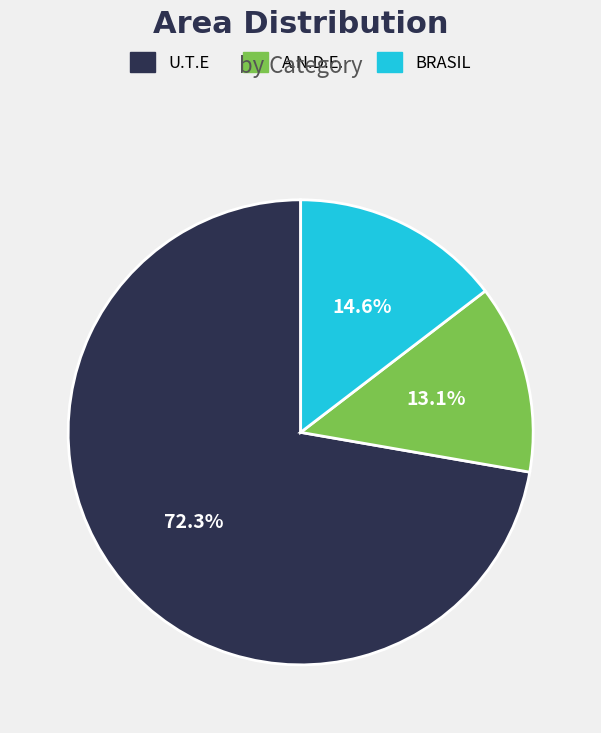

To the nearest percent, what is the difference between the largest and smallest slice percentages?

59%